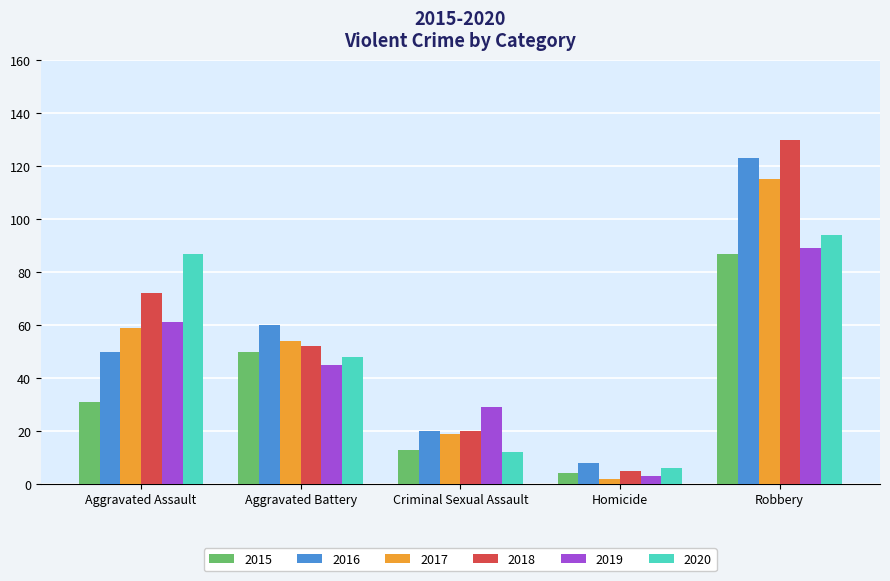

What is the total value across all series at Robbery?

638